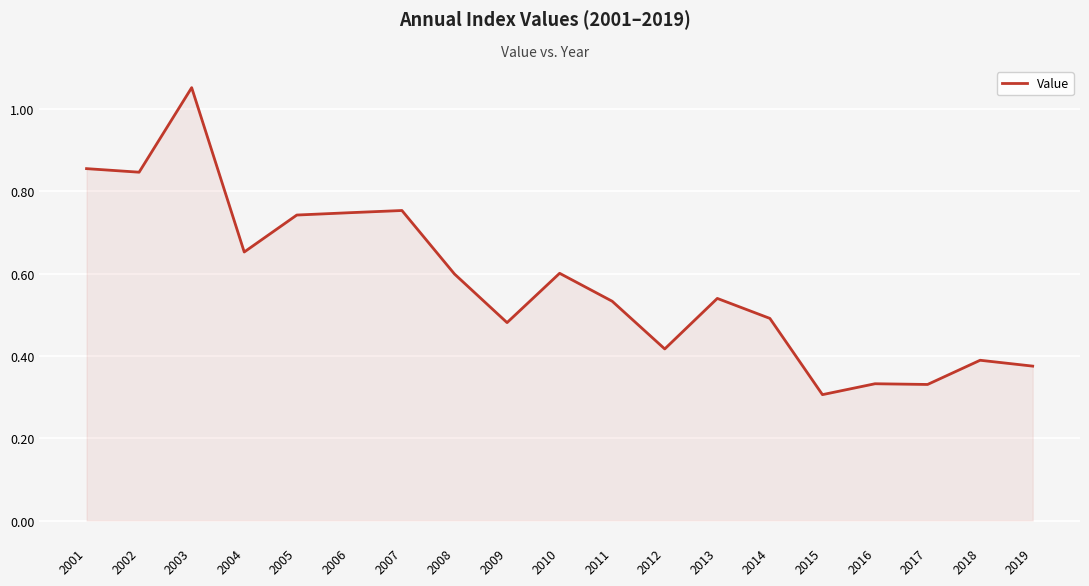

At which category does the chart reach its minimum across all series?

2015